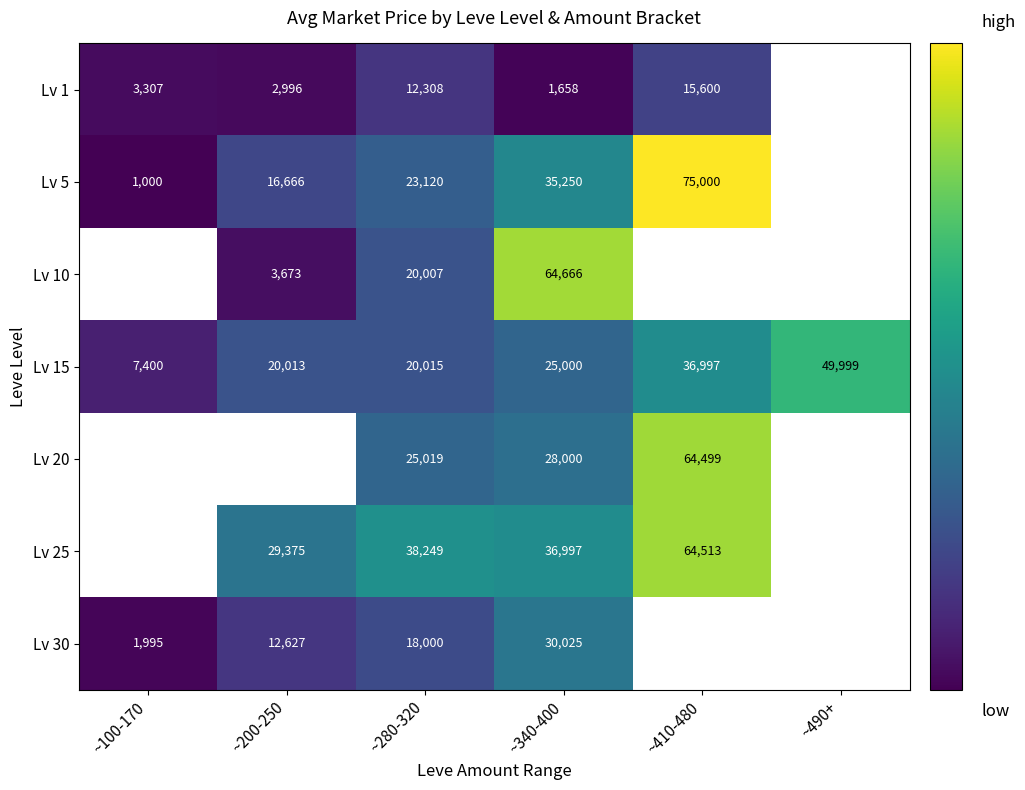

What is the difference between the Lv 5 values at ~100-170 and ~280-320?

22120